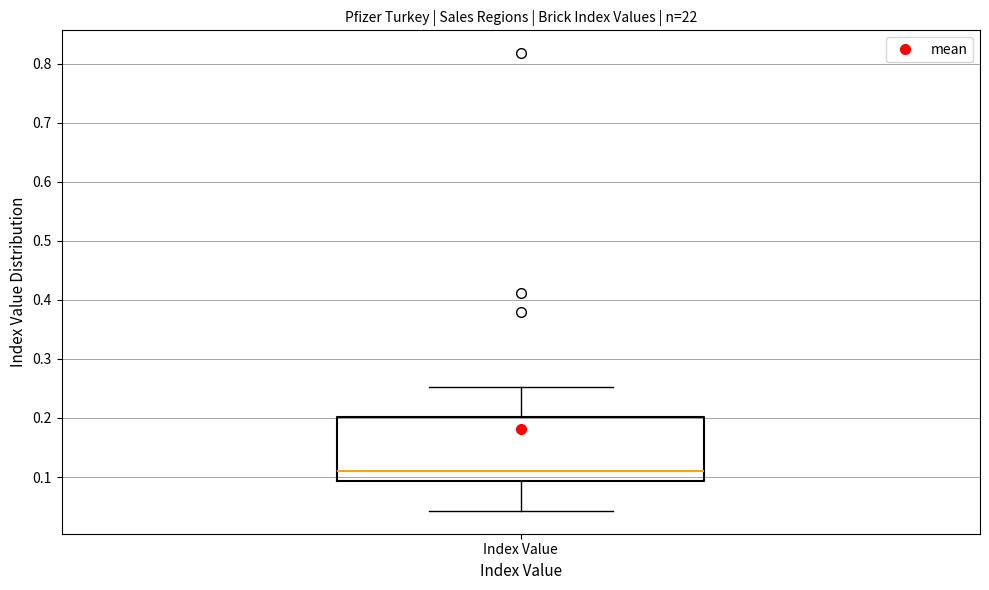

Read this box plot against the y-axis: the position of the median line, the range covered by the box, and the ends of both whiskers. The values are not printed on the chart, so give them approximately, as read against the axis.

median 0.11, box 0.09 to 0.20, whiskers 0.04 to 0.25